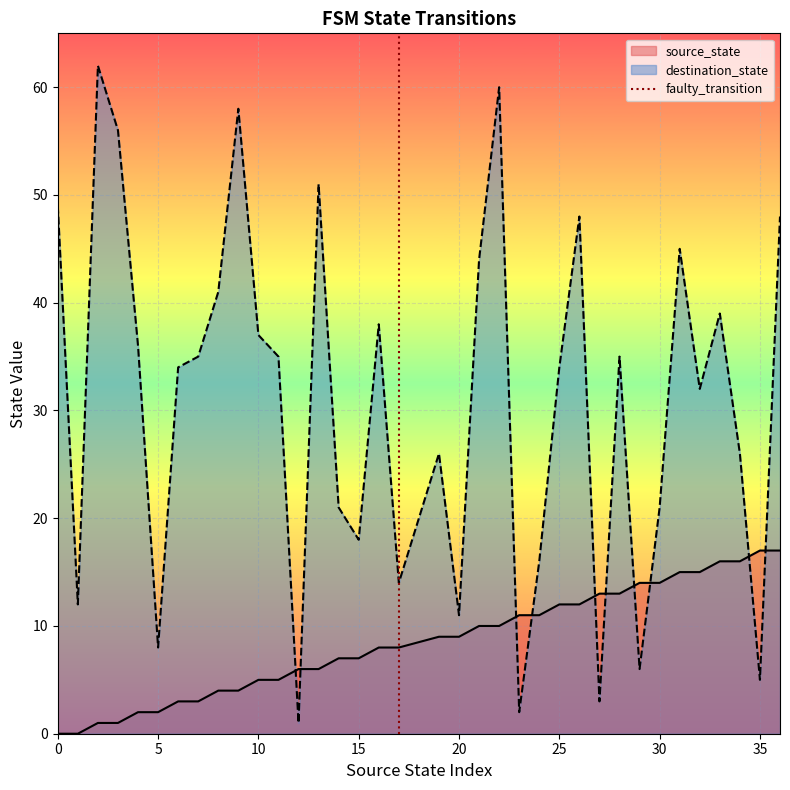

The destination_state series shows 21 at 30. True or false?

True